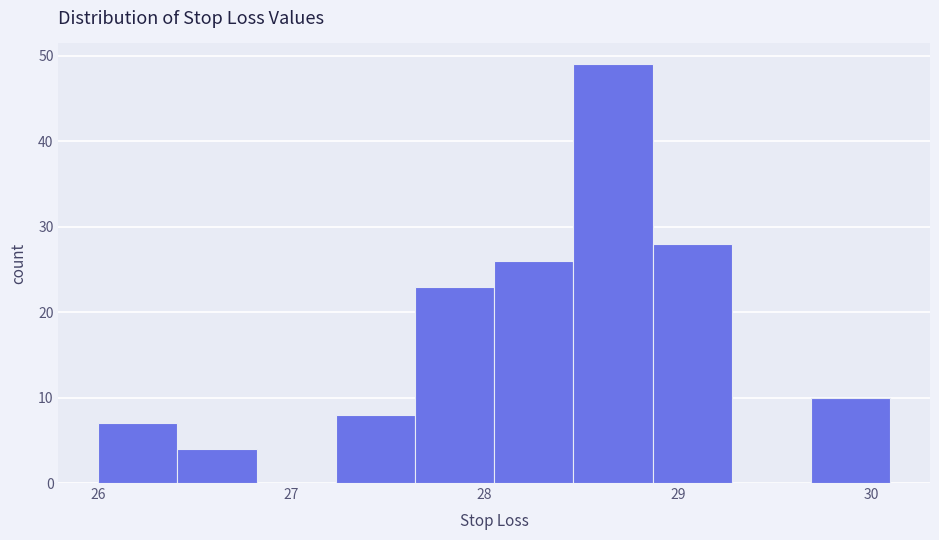

Which range on the x-axis has the tallest bar?

28.46 to 28.87